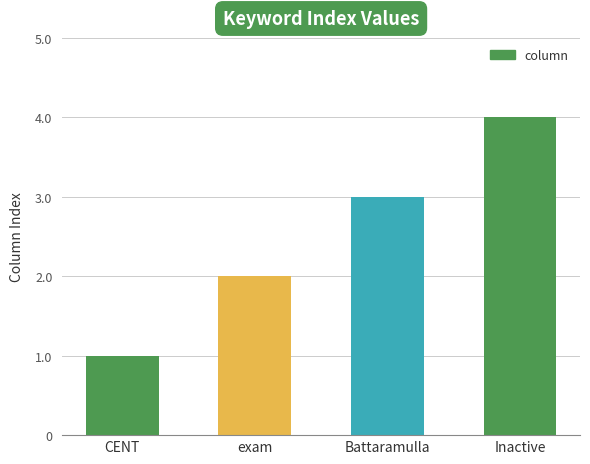

Is it true that the value at Inactive is 4?

True